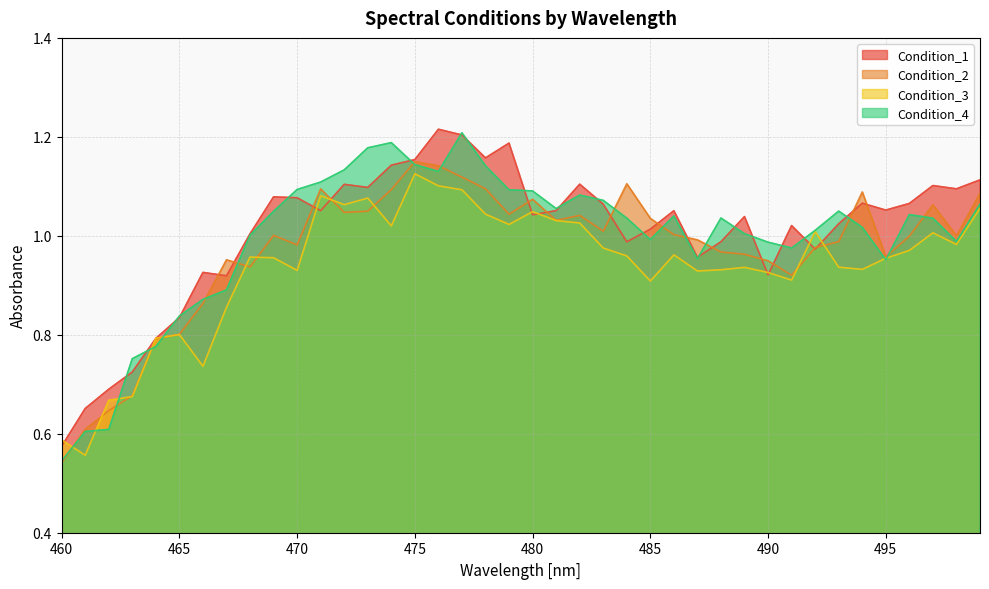

Between 460 and 486, which series saw the biggest shift?

Condition_4